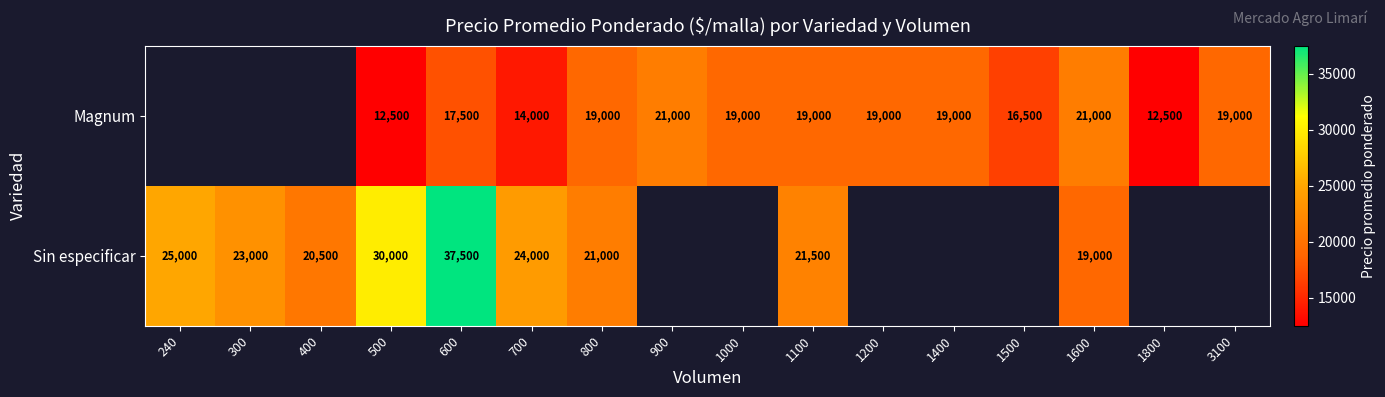

How many data points does each series have?

16